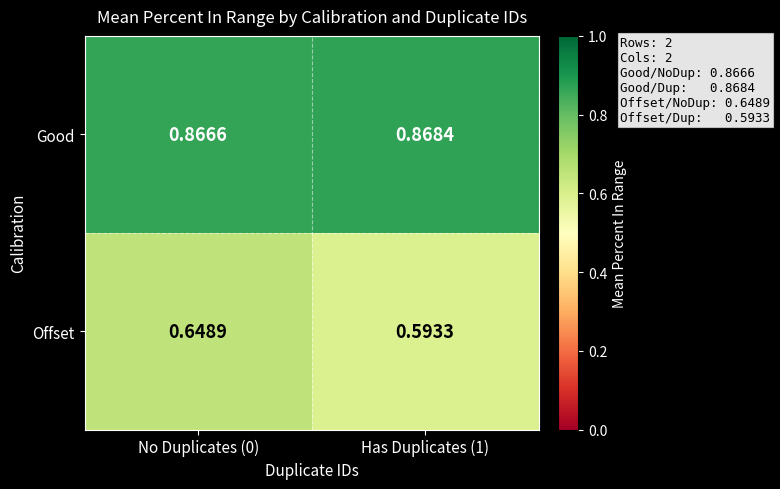

Which series changed the most between No Duplicates (0) and Has Duplicates (1)?

Offset